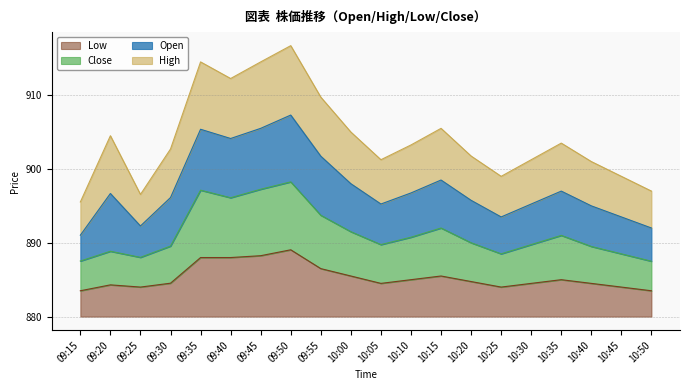

Is the value of Low at 09:50 greater than the value of Close at 10:35?

No